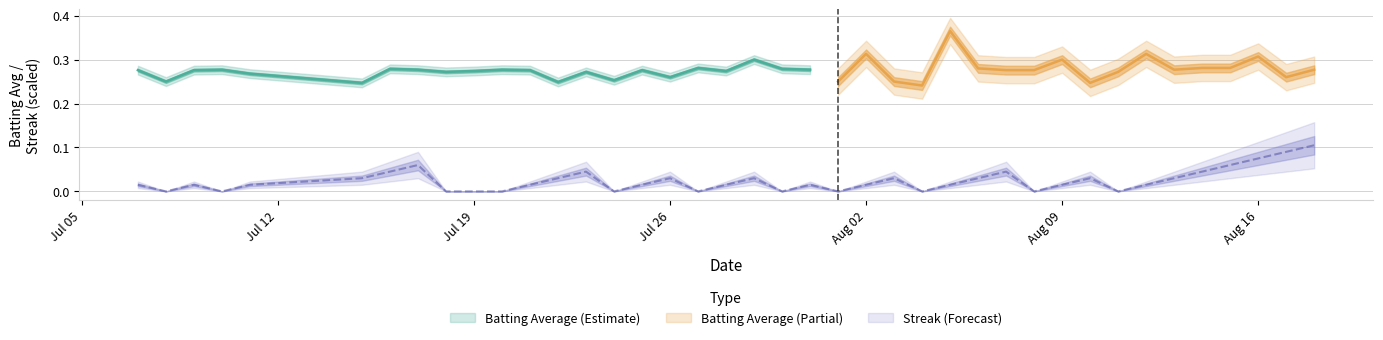

Where is the first local minimum?

2010-07-08